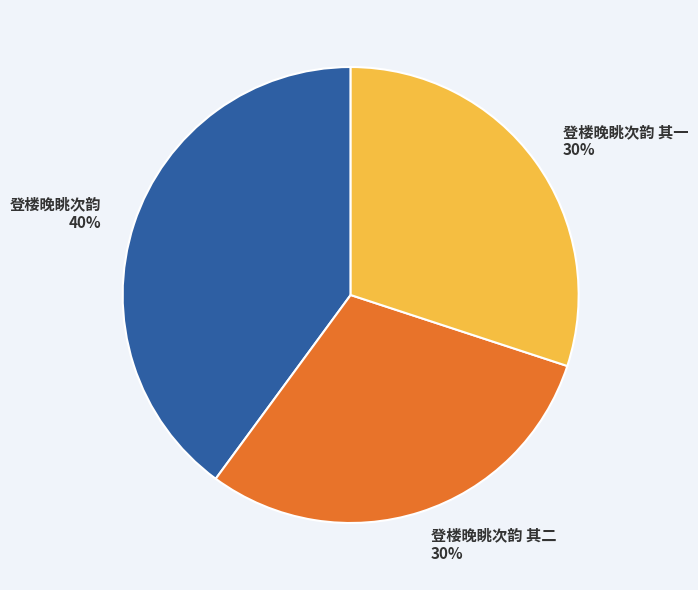

Which category has the biggest portion of the pie?

登楼晚眺次韵